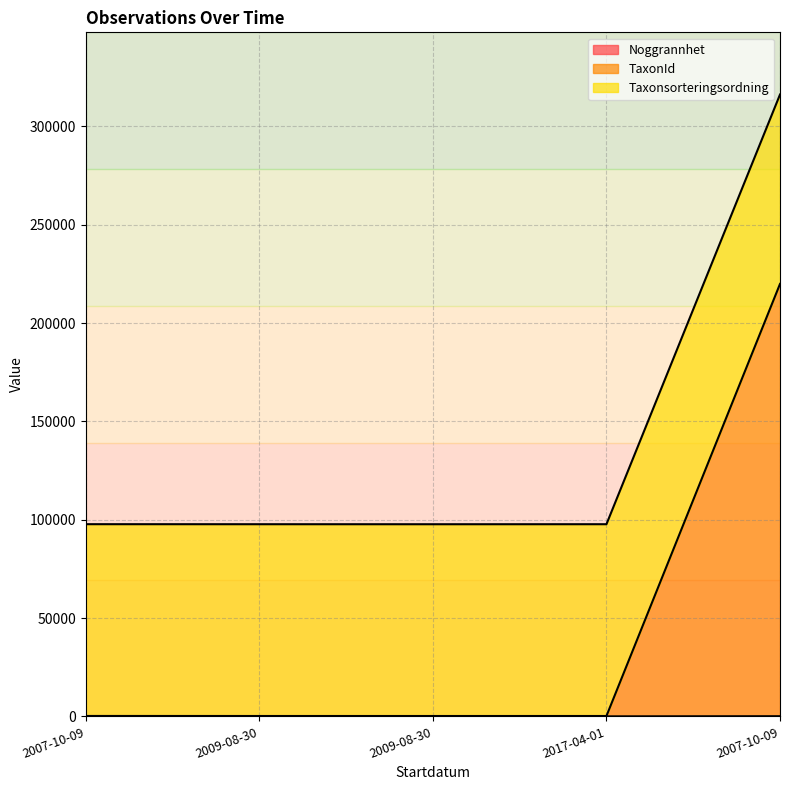

What is the greatest value displayed?

316210